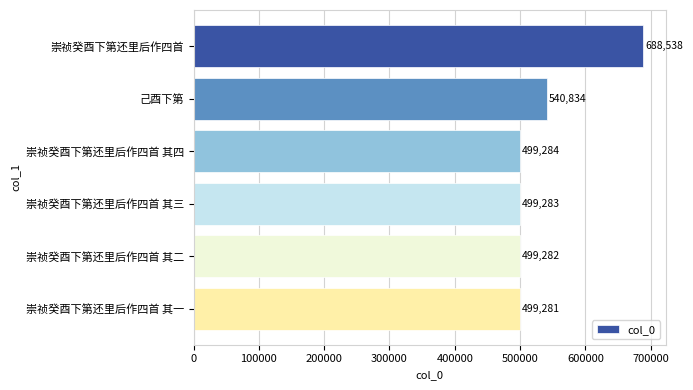

Where is the data nearest to the value 593909?

己酉下第